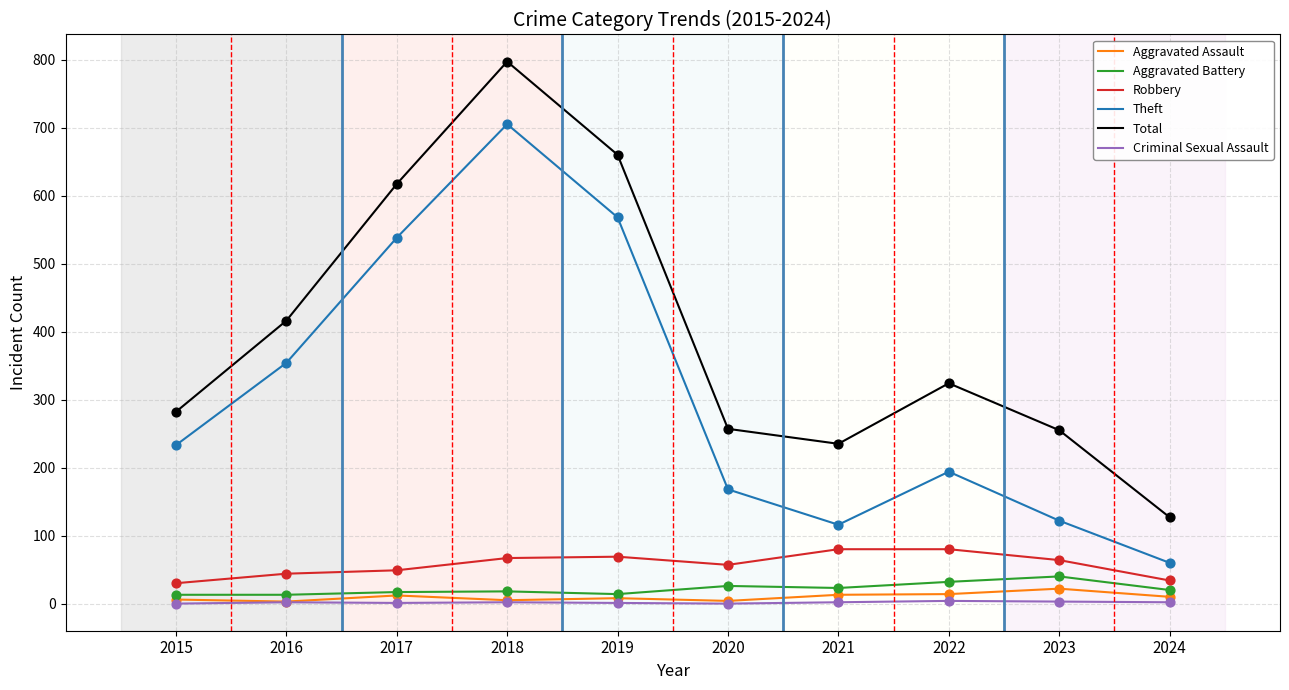

Which series has the largest range (max minus min)?

Total